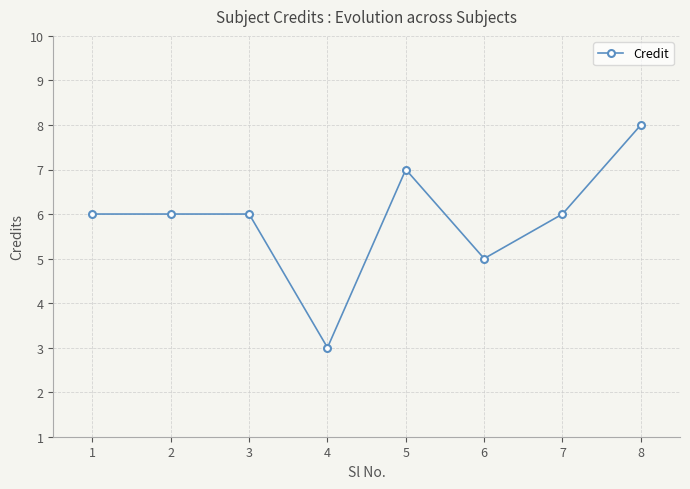

What is the difference between the maximum and minimum values?

5